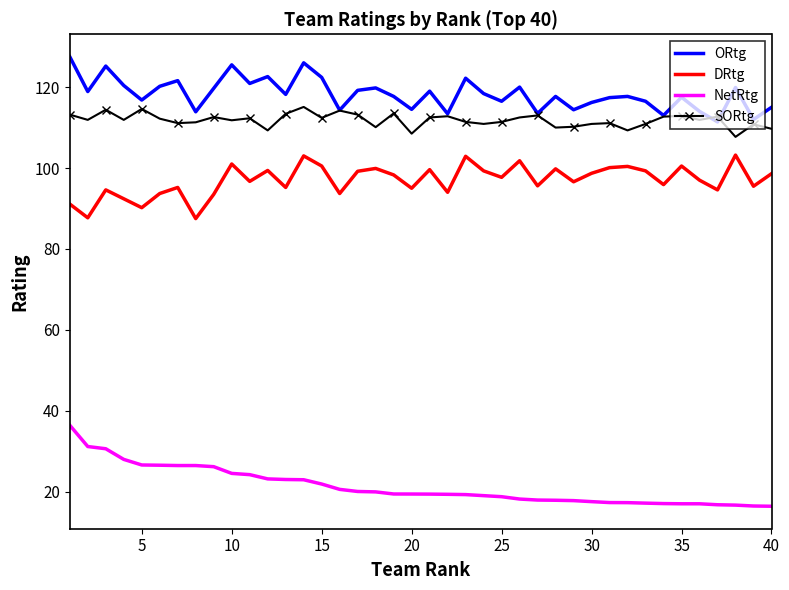

True or false: DRtg and ORtg cross at least once.

False